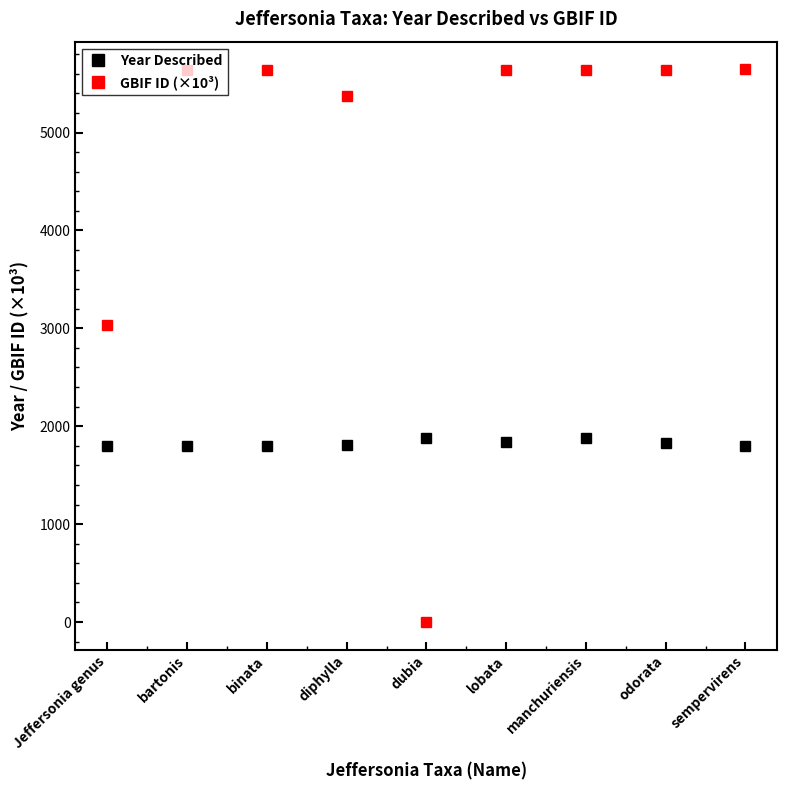

Count the number of categories in the chart.

9